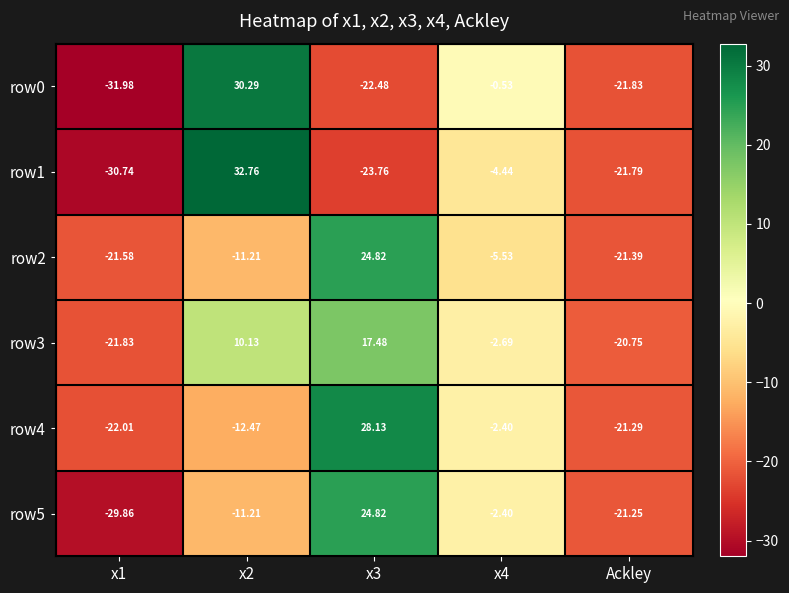

What is the total value across all series at Ackley?

-128.3